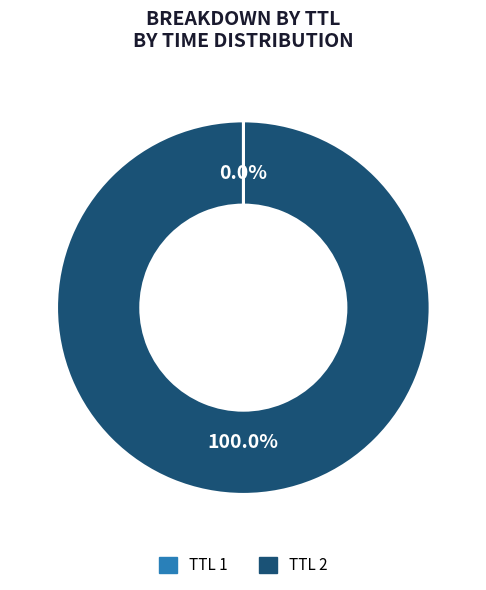

Is there a majority slice in this chart?

Yes